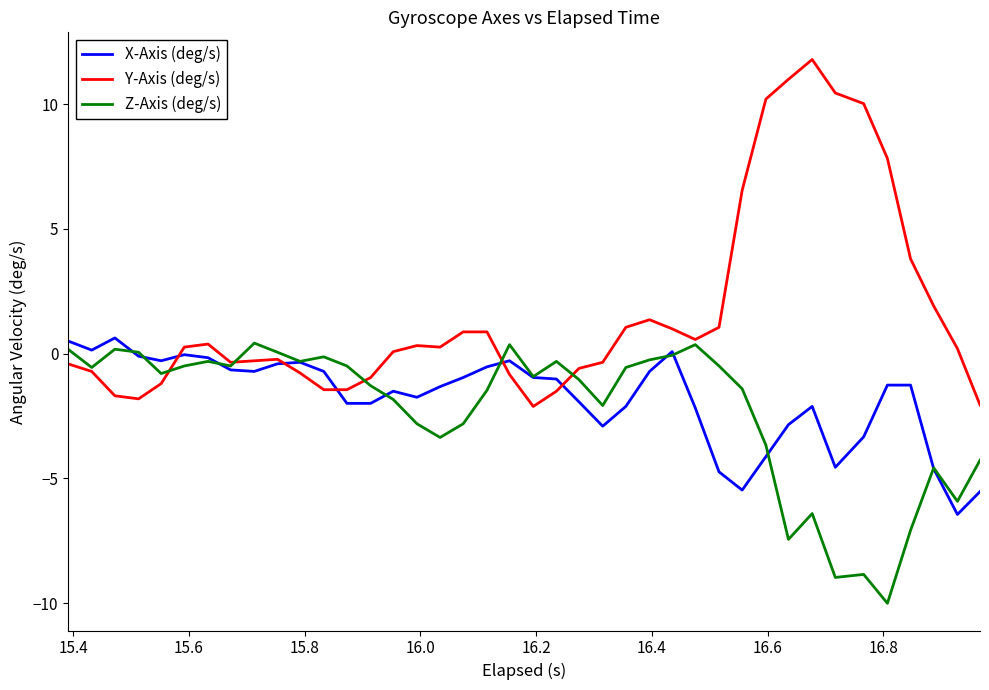

After their last crossing, which series has the higher values: Z-Axis (deg/s) or X-Axis (deg/s)?

Z-Axis (deg/s)